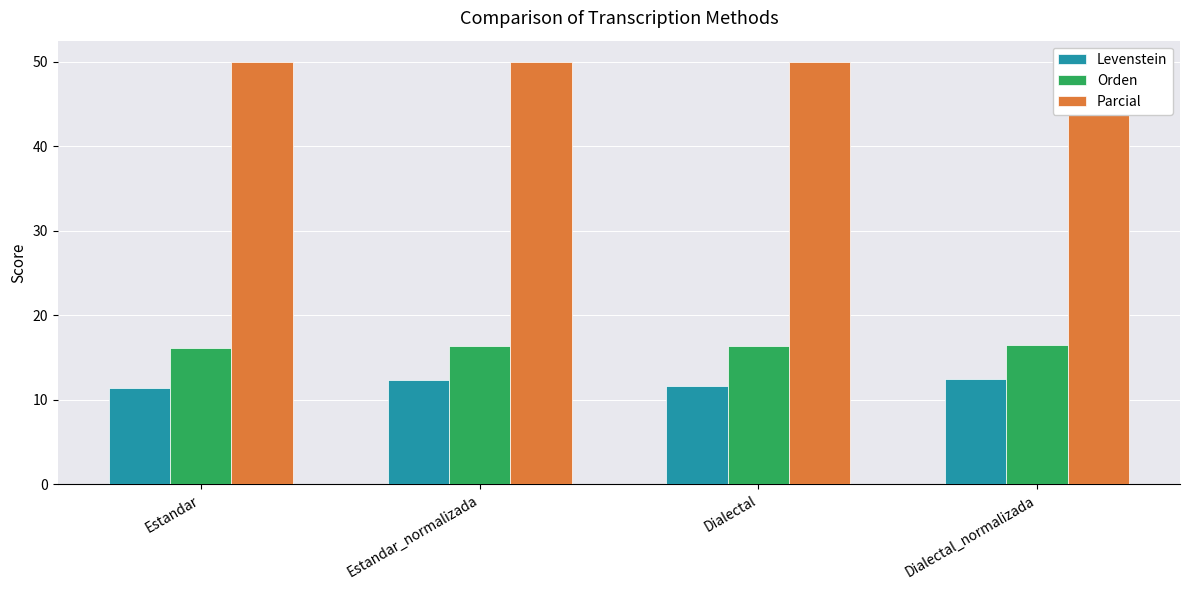

Reading left to right, what are all the values shown in this chart?

Levenstein: 11.5	12.4	11.6	12.5
Orden: 16.2	16.3	16.3	16.5
Parcial: 50.0	50.0	50.0	50.0